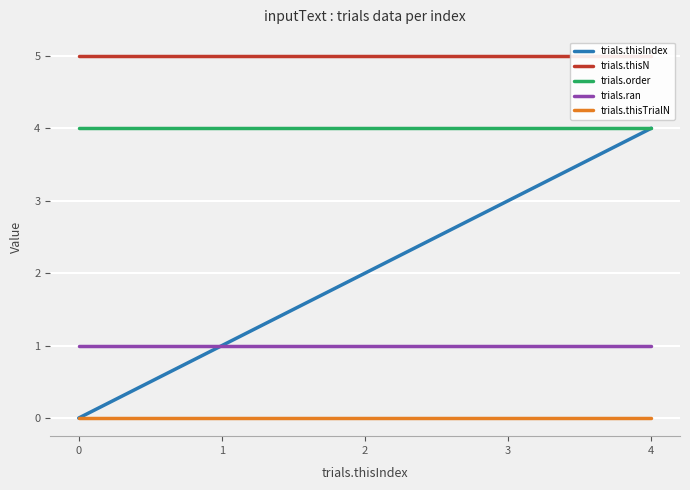

Reading left to right, list all the values displayed in this chart.

trials.thisIndex: 0=0	1=1	2=2	3=3	4=4
trials.thisN: 0=5	1=5	2=5	3=5	4=5
trials.order: 0=4	1=4	2=4	3=4	4=4
trials.ran: 0=1	1=1	2=1	3=1	4=1
trials.thisTrialN: 0=0	1=0	2=0	3=0	4=0